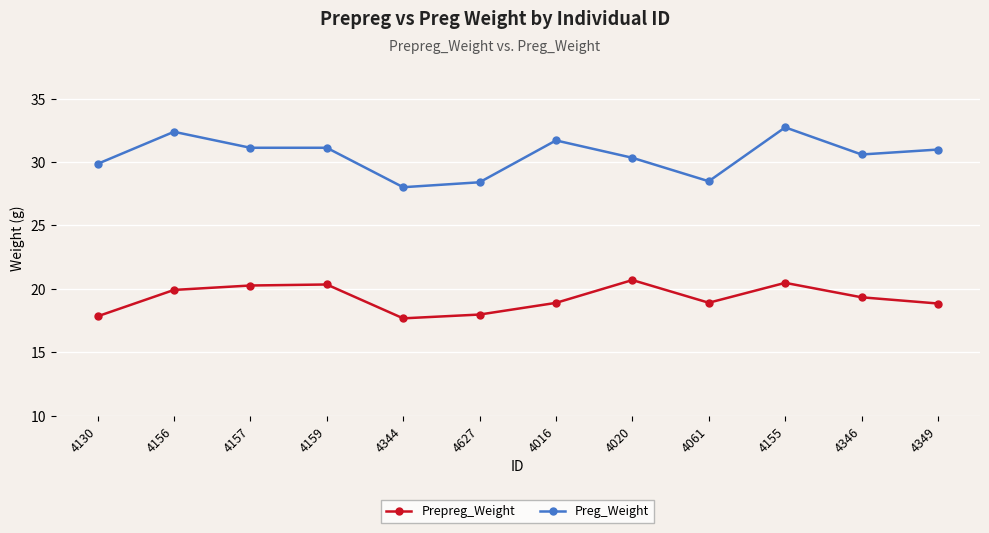

Is it true that Prepreg_Weight equals 18.8 at 4349?

True